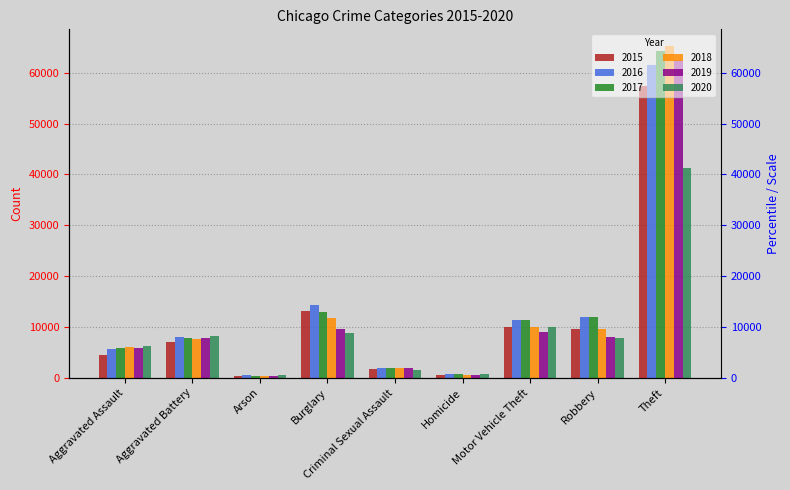

What is the total value across all series at Theft?

352460